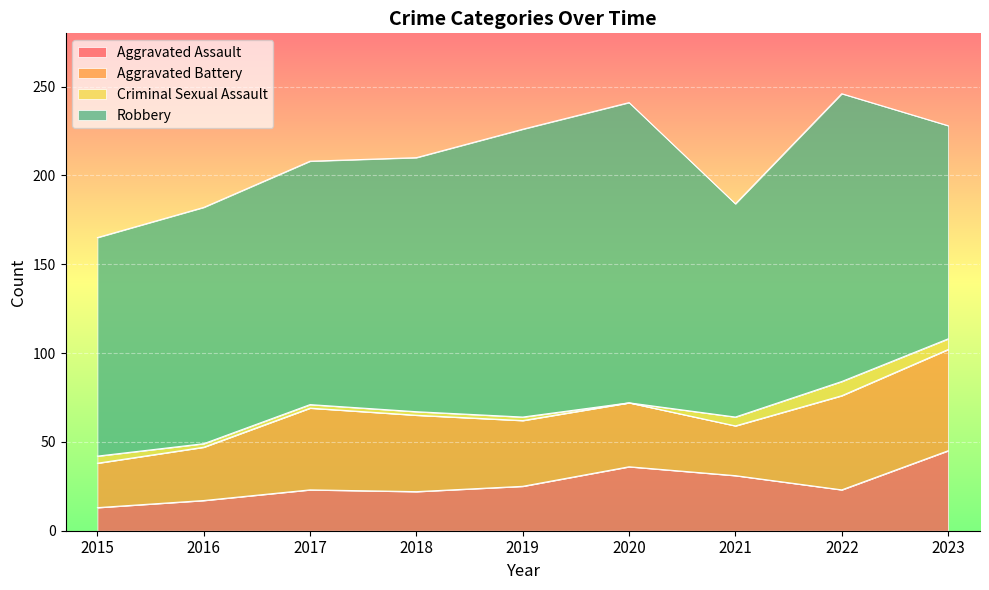

How many lines are shown in the chart?

4